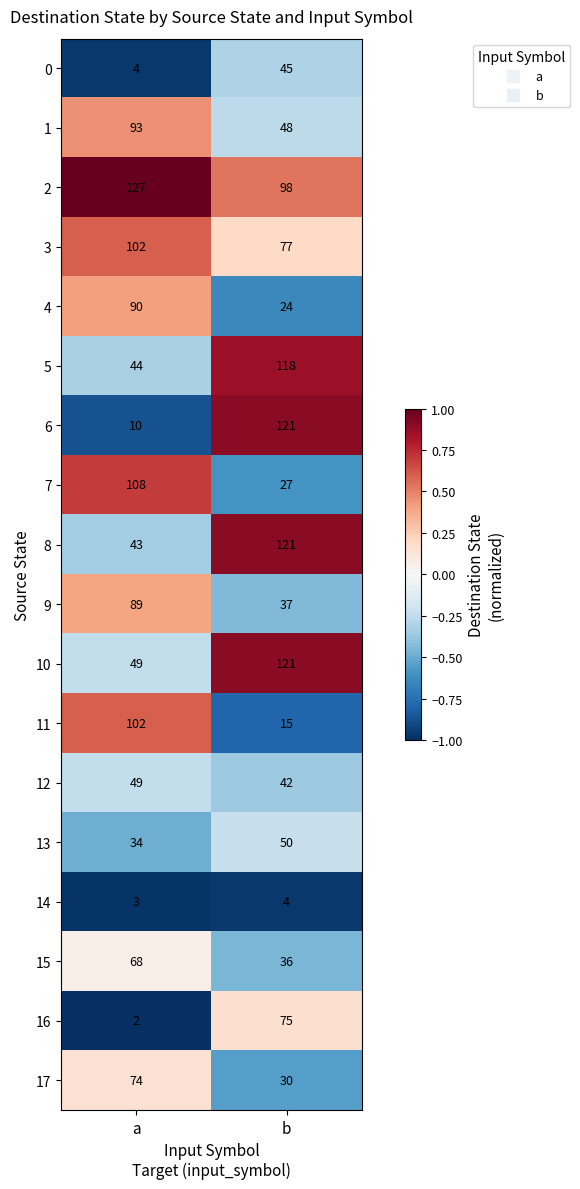

What is the total value across all series at b?

1089